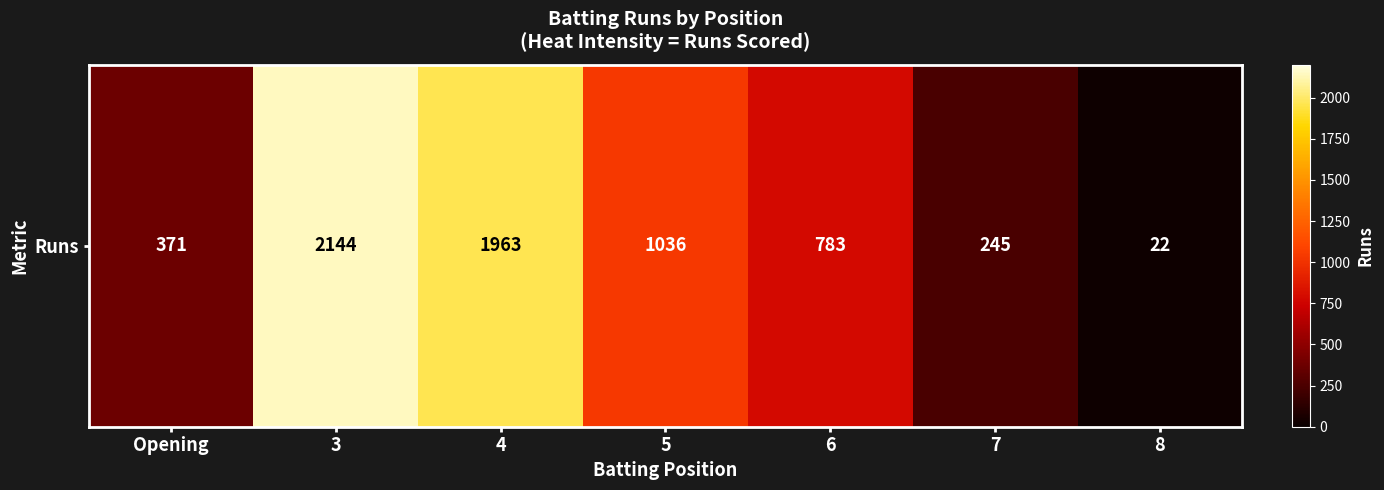

The value at Opening is 89. True or false?

False